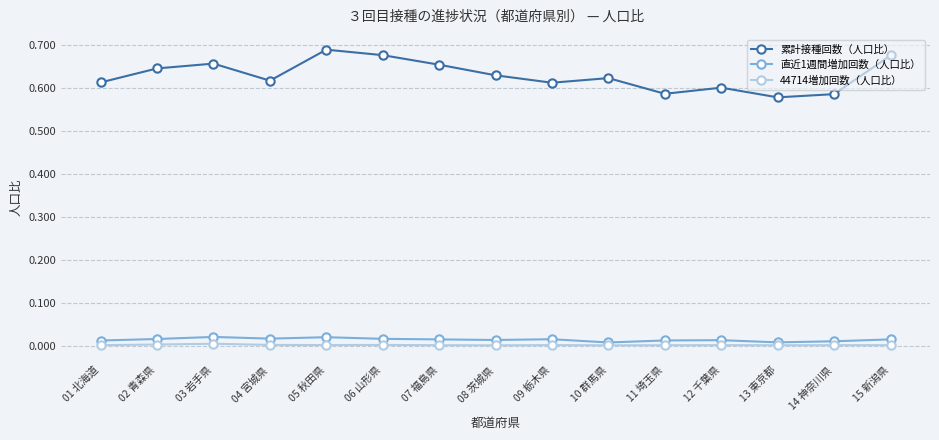

True or false: 直近1週間増加回数（人口比） has a value of 0.0 at 04 宮城県.

True